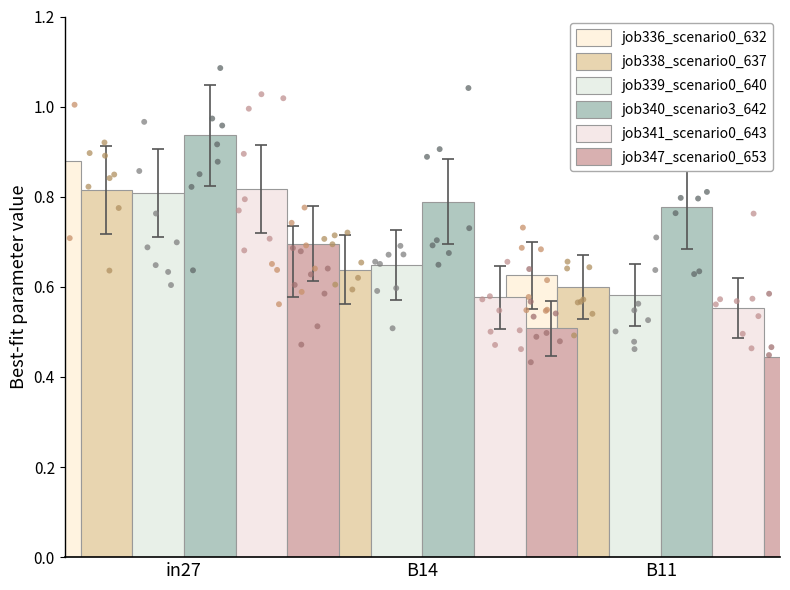

Which series contains the highest Y value?

job340_scenario3_642